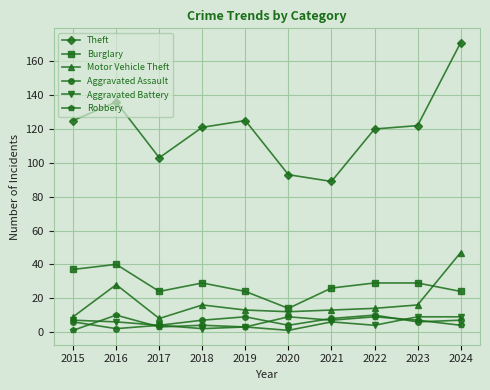

At which category does Aggravated Assault reach its first local peak?

2019